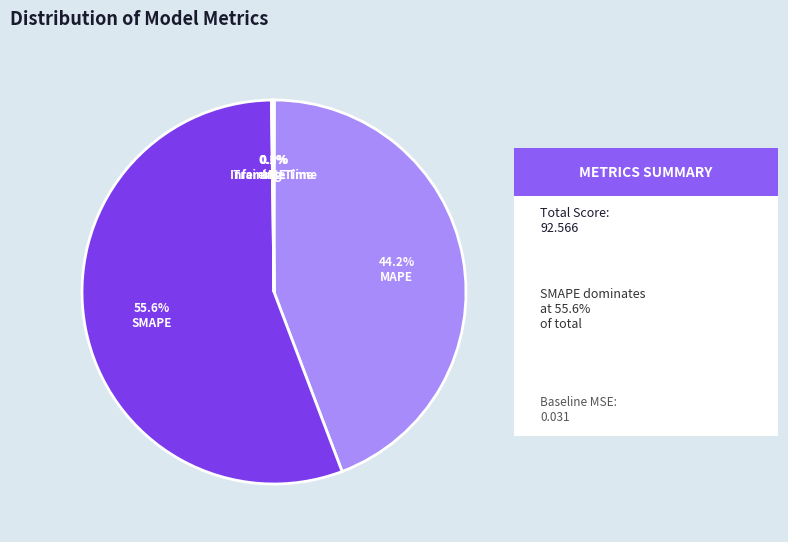

Which category has the smallest portion of the pie?

MSE